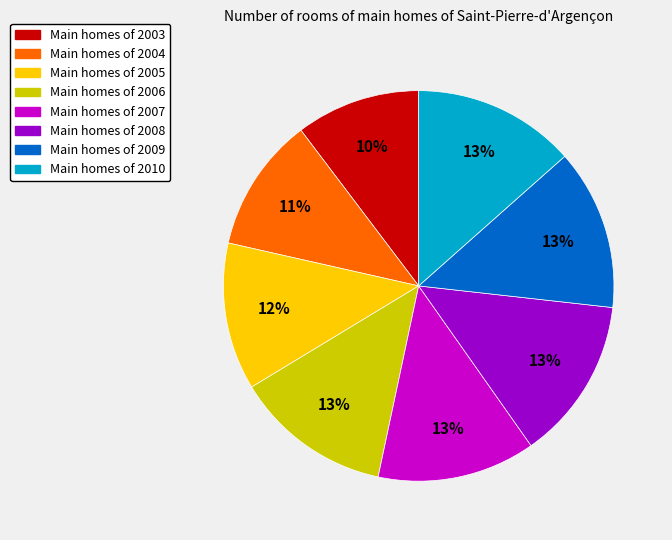

Is there any slice that represents more than half of the pie?

No